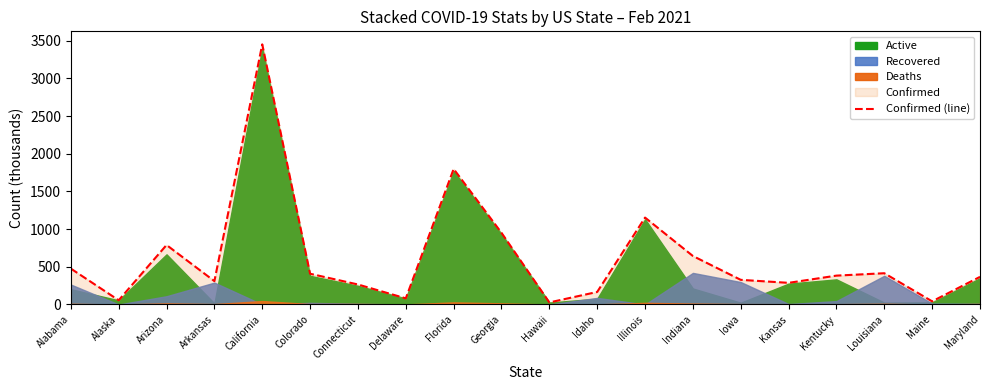

Reading right to left, transcribe all the data shown in this chart.

Maryland=366.7	Maine=41.9	Louisiana=414.7	Kentucky=383.0	Kansas=287.2	Iowa=327.1	Indiana=643.3	Illinois=1153.0	Idaho=166.6	Hawaii=27.3	Georgia=950.9	Florida=1798.3	Delaware=81.5	Connecticut=265.5	Colorado=408.0	California=3451.2	Arkansas=309.9	Arizona=789.2	Alaska=56.1	Alabama=476.1